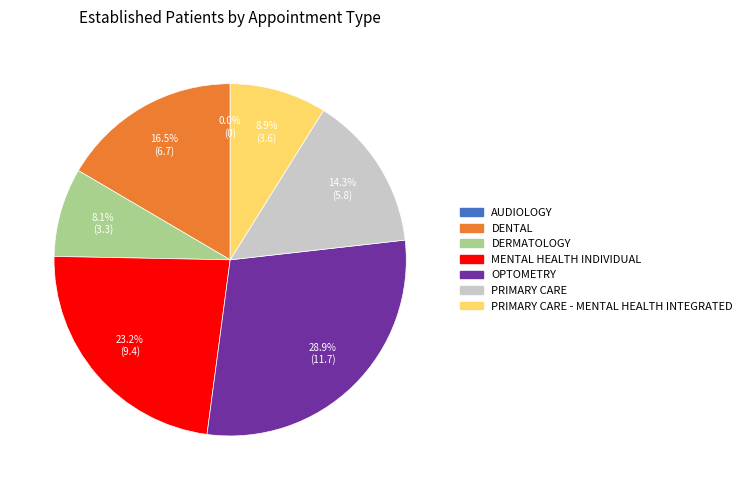

To the nearest percent, what is the difference between the largest and smallest slice percentages?

29%